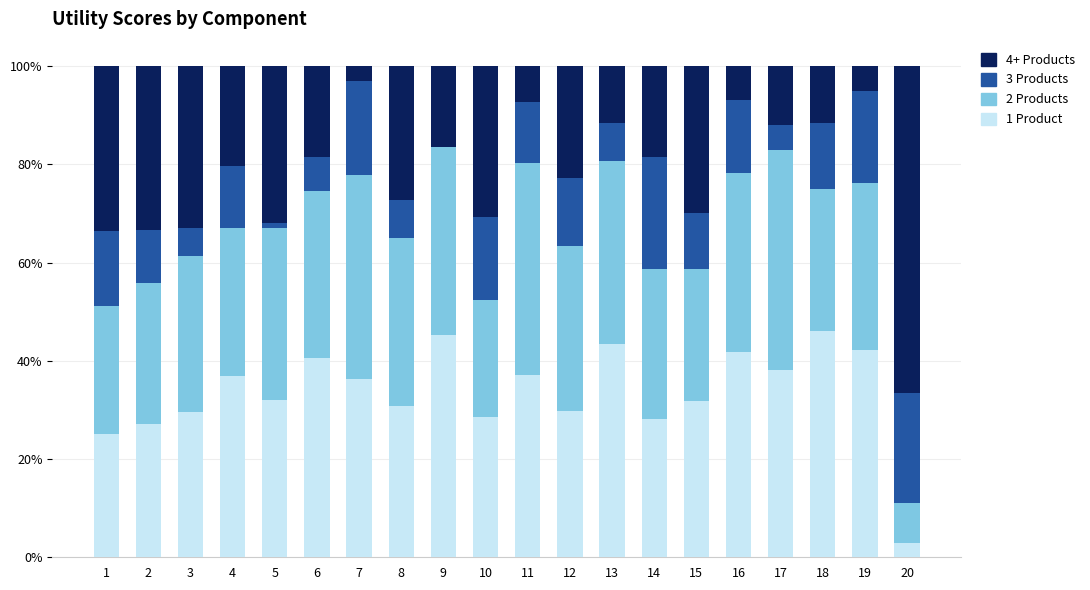

What is the maximum value for 1 Product?

46.0